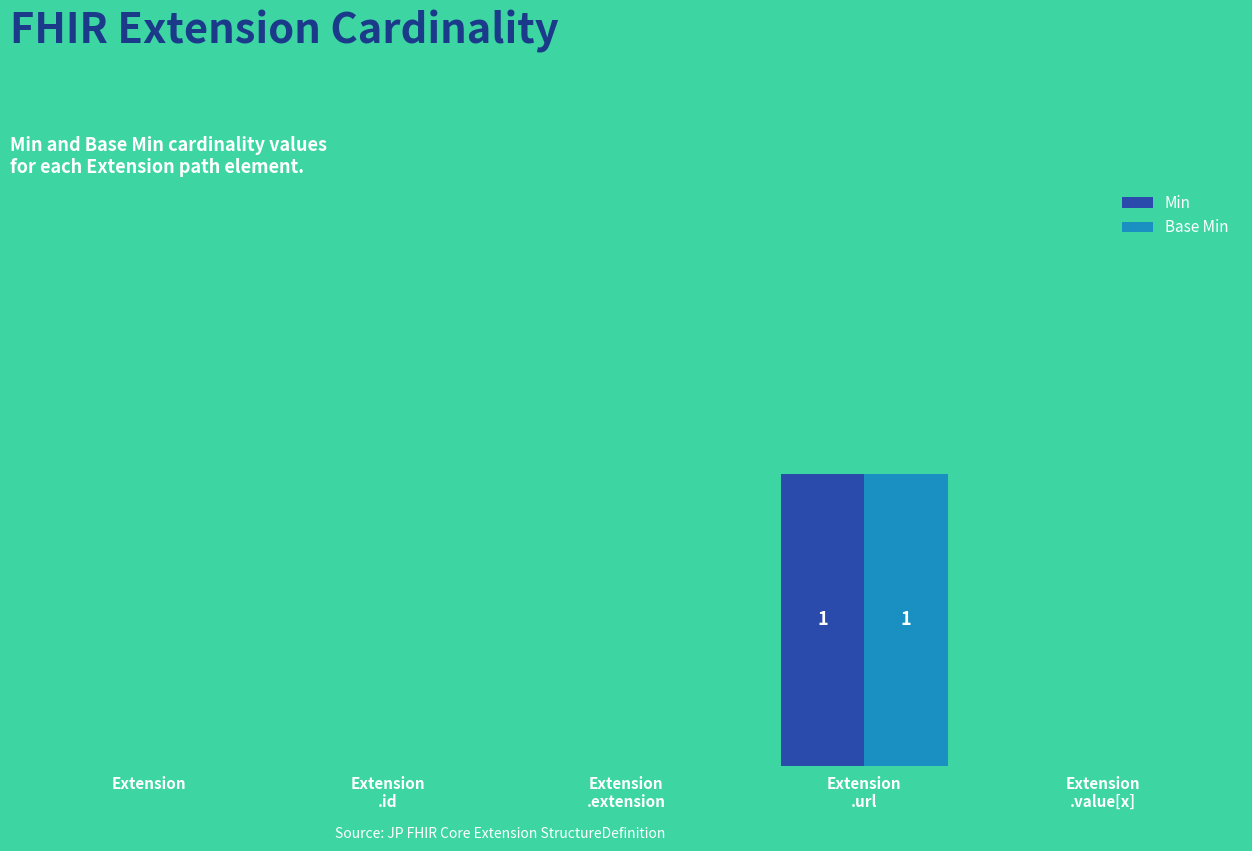

What is the label of the 1st bar from the right?

Extension .value[x]